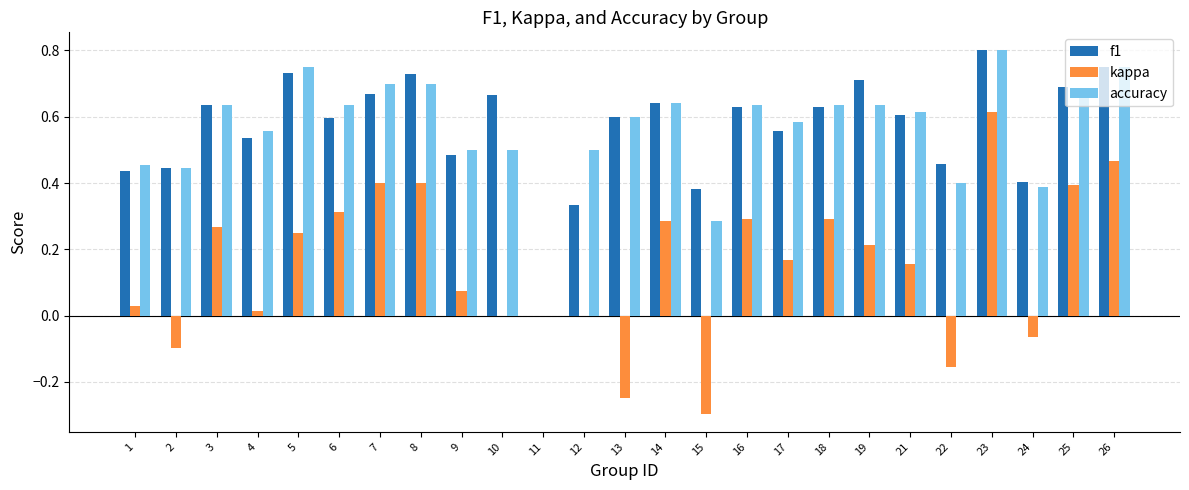

How many values in the kappa series are below 0?

5